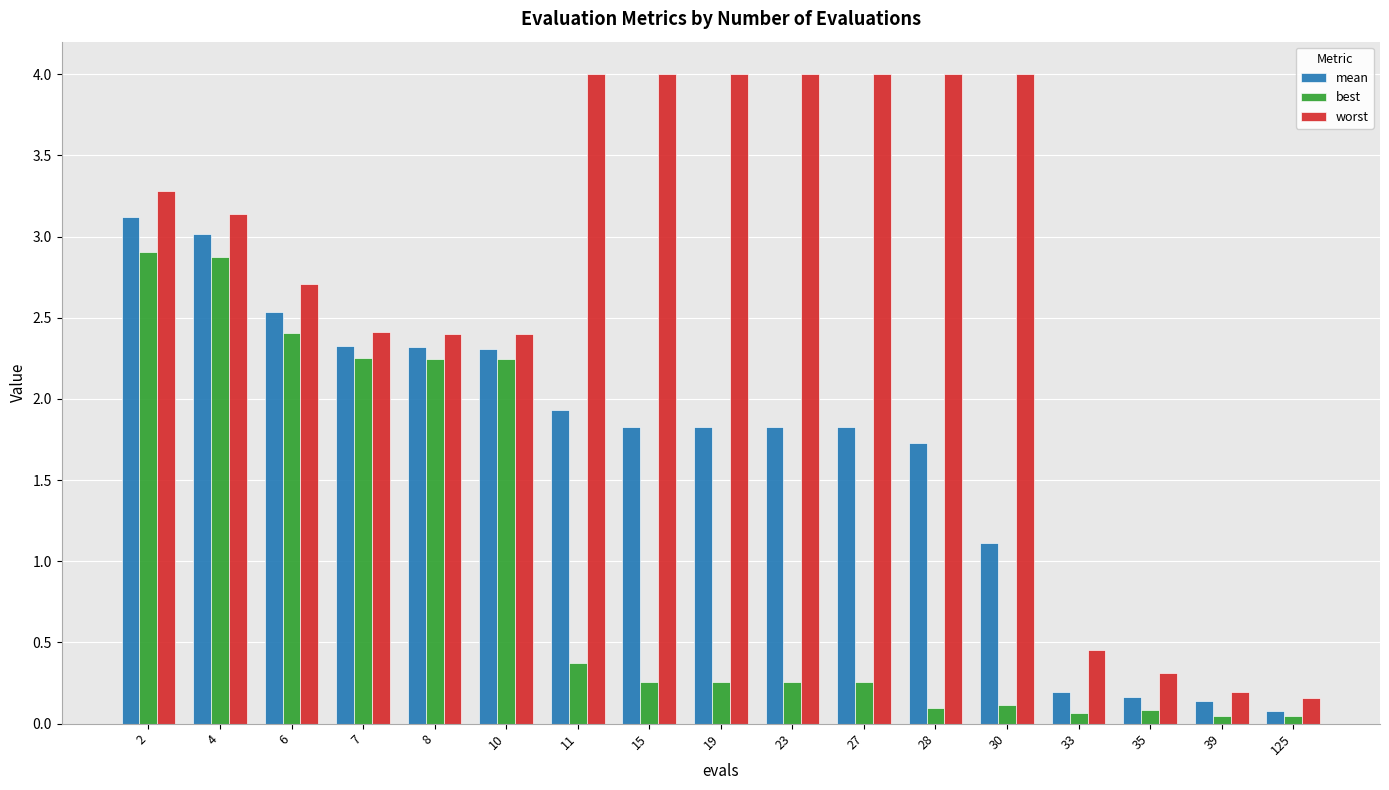

Where is mean nearest to the value 1?

30